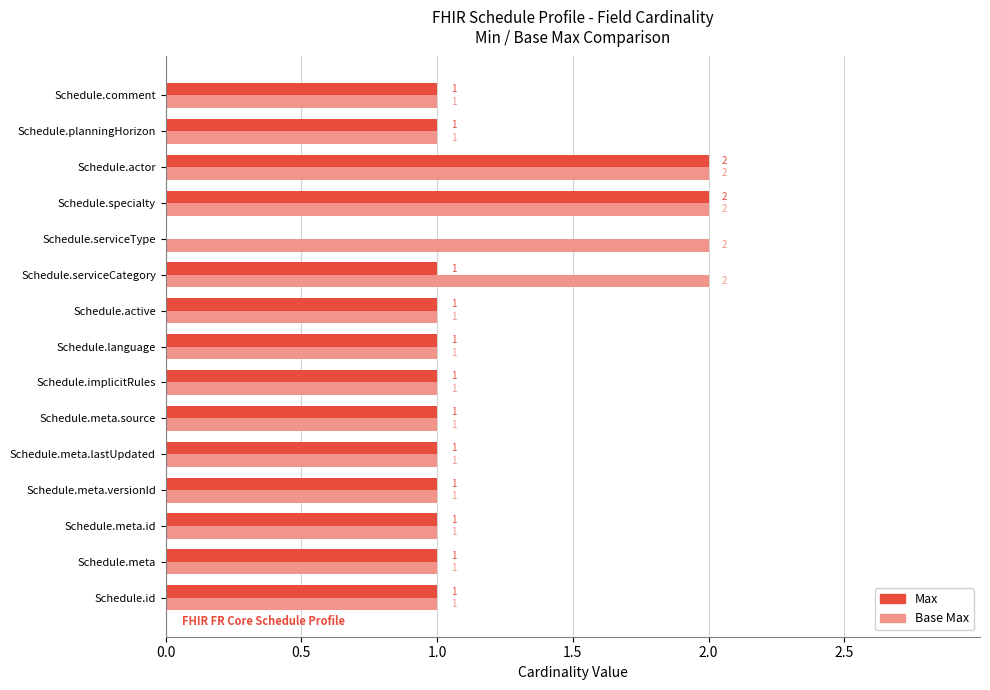

How many Max values are between 1 and 2?

14